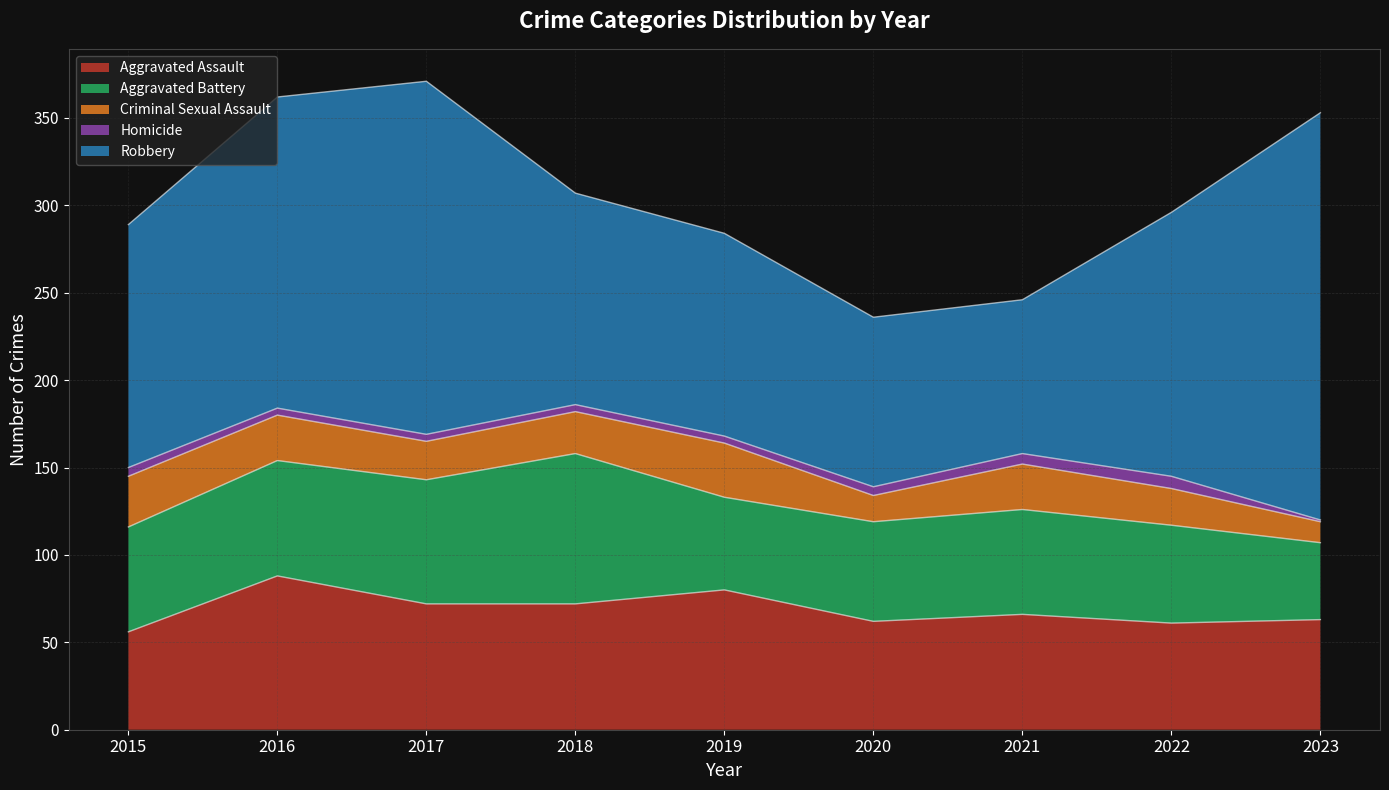

How many lines are shown in the chart?

5